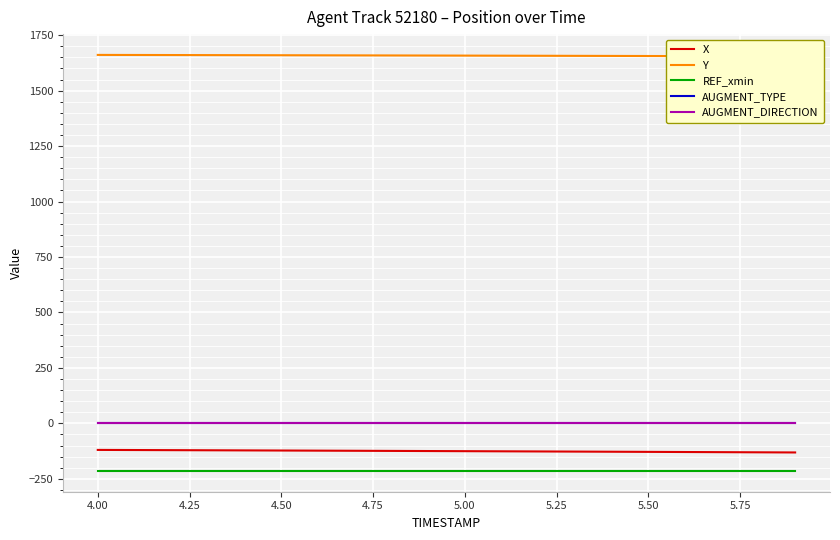

At how many categories does at least one series exceed 218?

20